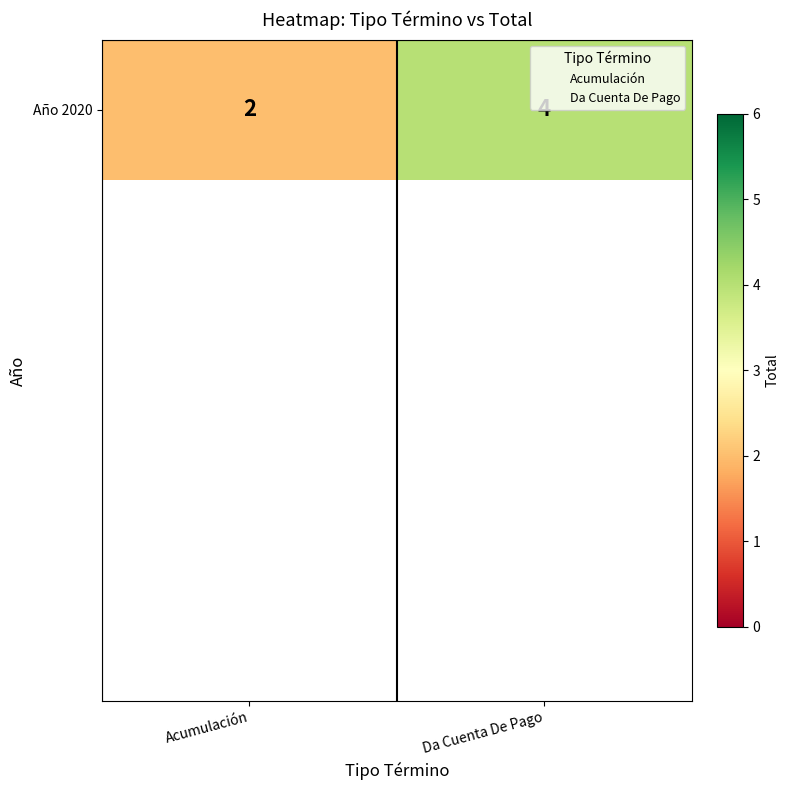

How many values are between 2 and 4?

2